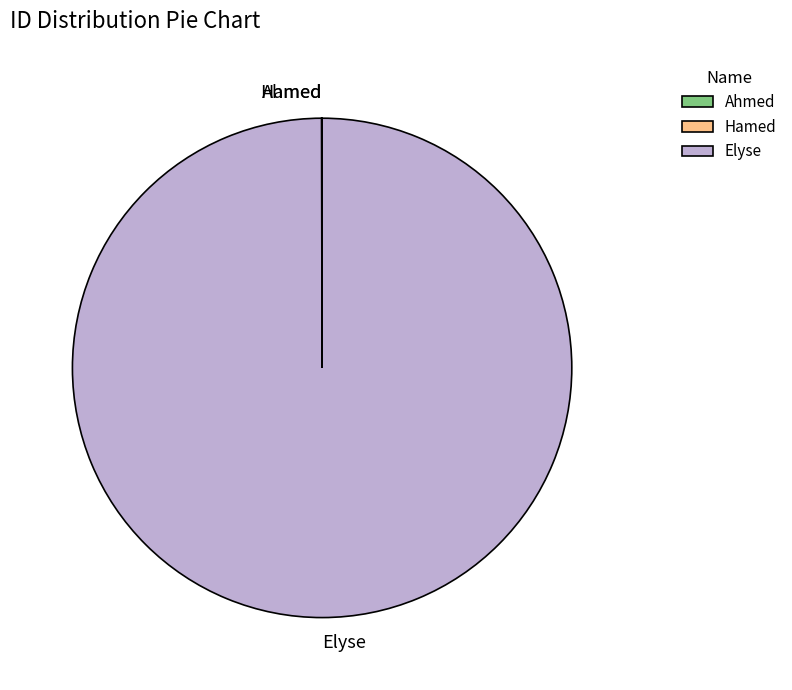

Which category has the biggest portion of the pie?

Elyse